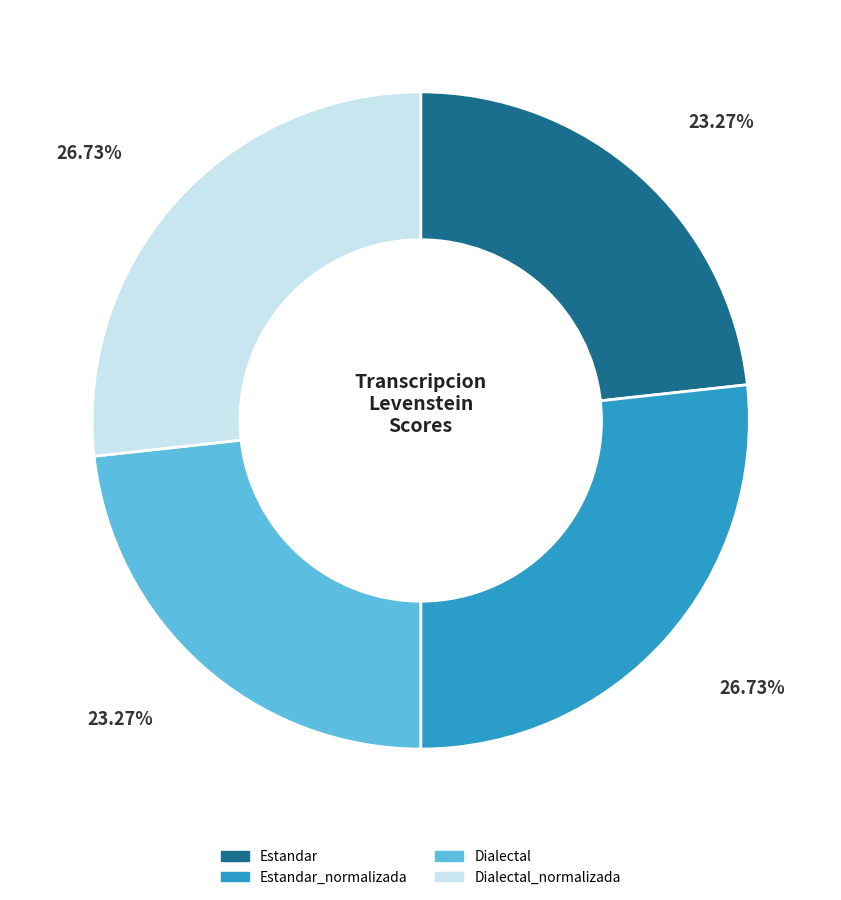

Is there a majority slice in this chart?

No